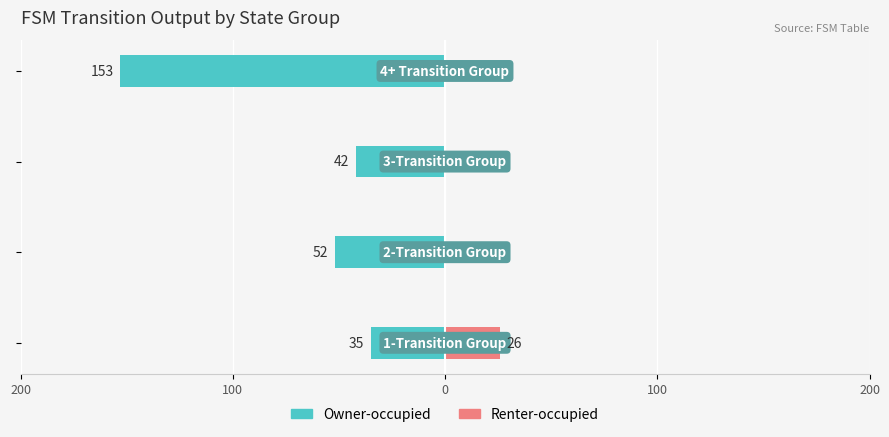

How many groups of bars are there?

4